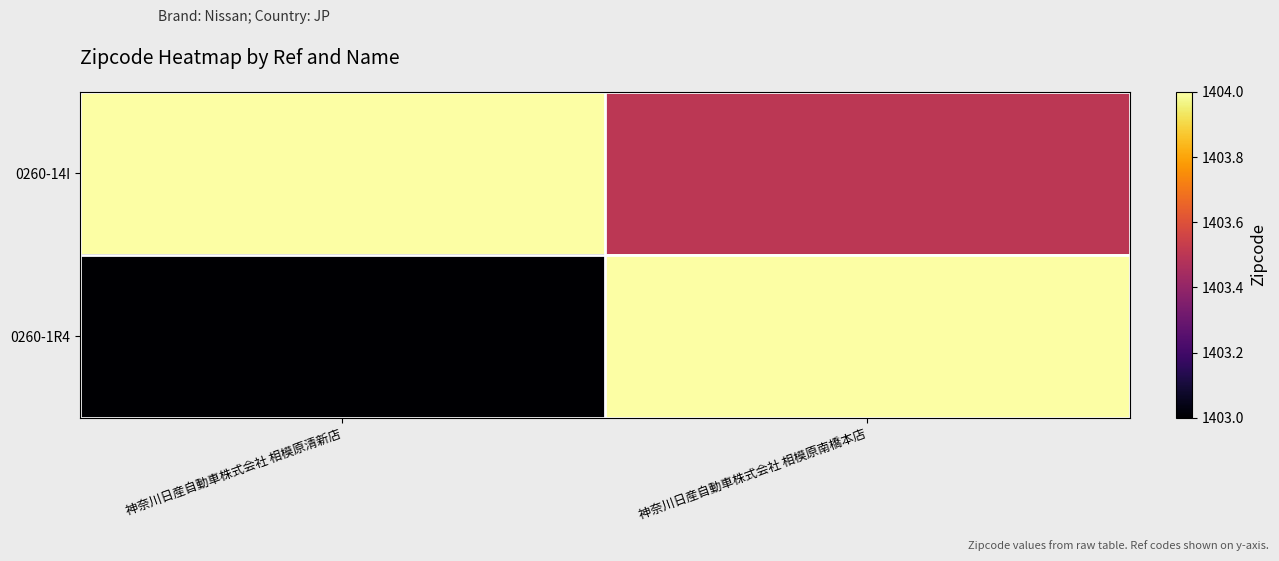

Reading right to left, transcribe all the data shown in this chart.

0260-14I: 神奈川日産自動車株式会社 相模原南橋本店=1403.5	神奈川日産自動車株式会社 相模原清新店=1404.0
0260-1R4: 神奈川日産自動車株式会社 相模原南橋本店=1404.0	神奈川日産自動車株式会社 相模原清新店=1403.0